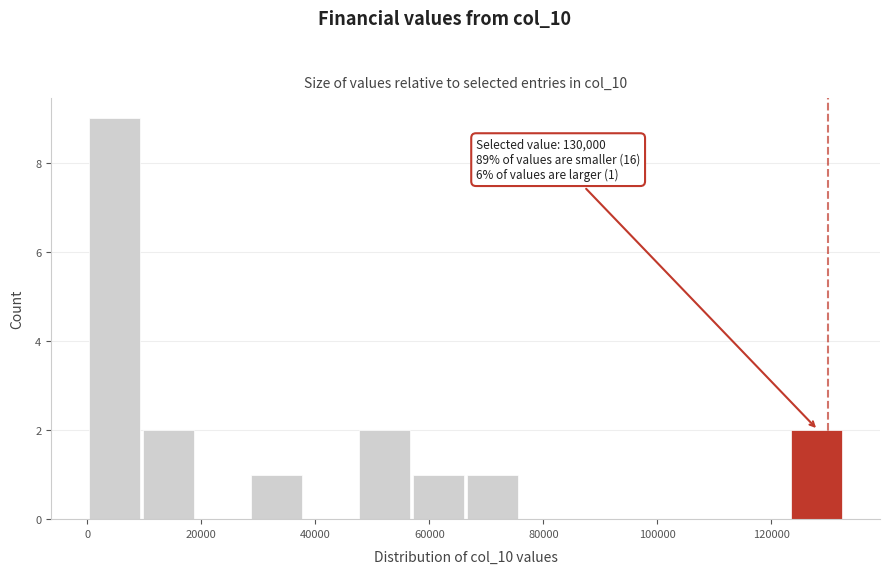

Which range on the x-axis has the tallest bar?

0 to 10000